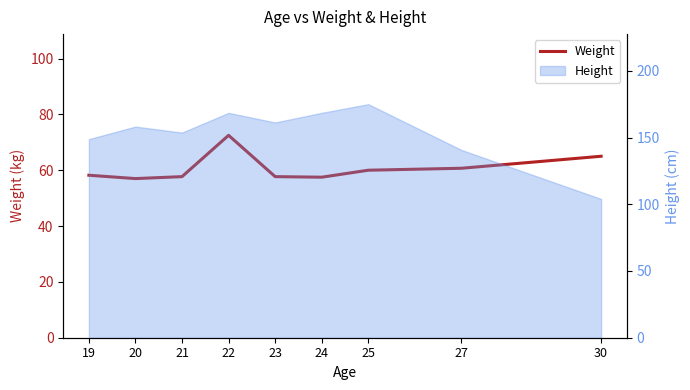

What is the sum of the values at 20 and 22?

129.5